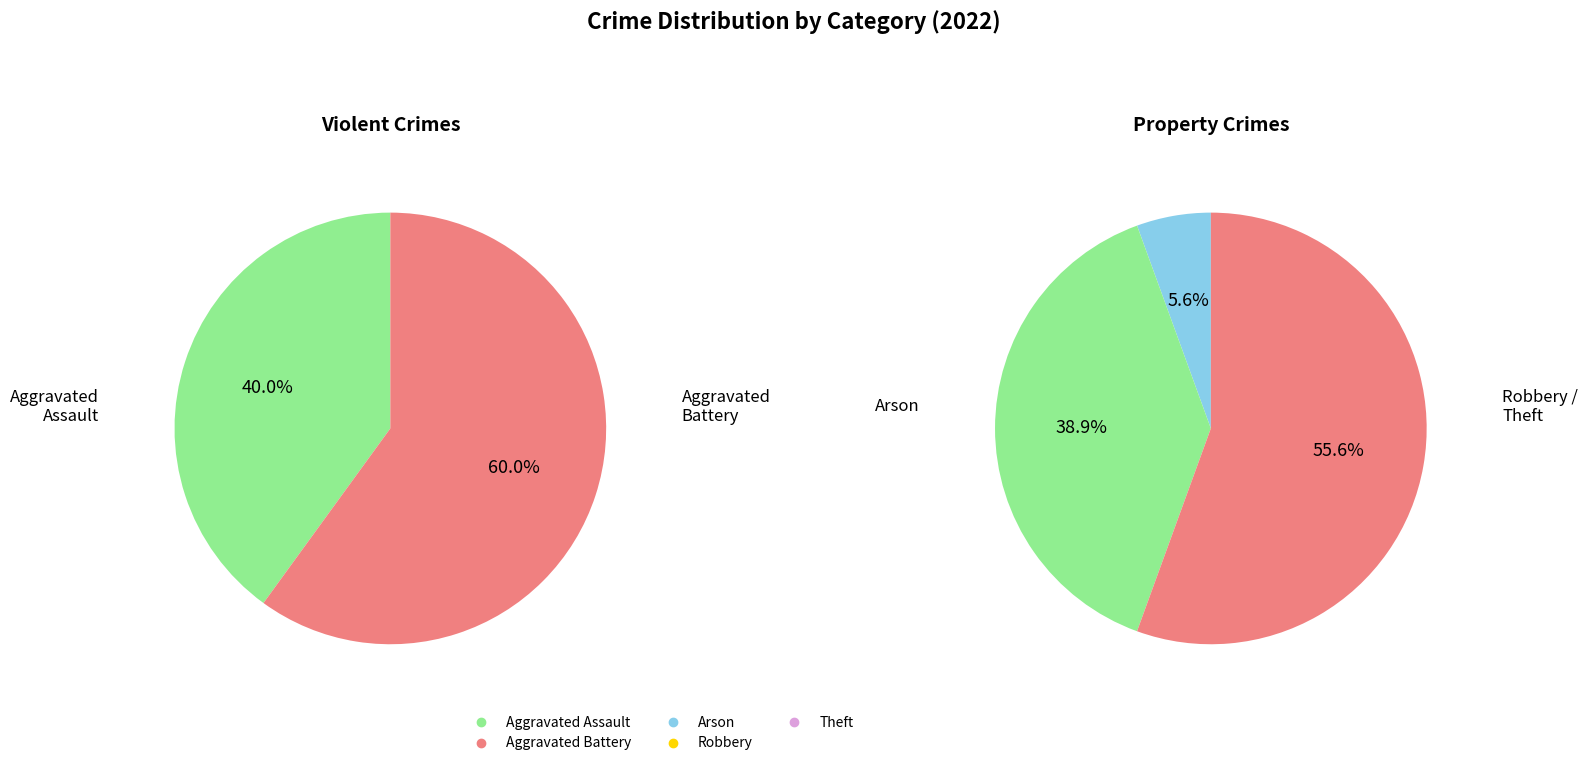

Combined, do Arson and Robbery account for over 50%?

No